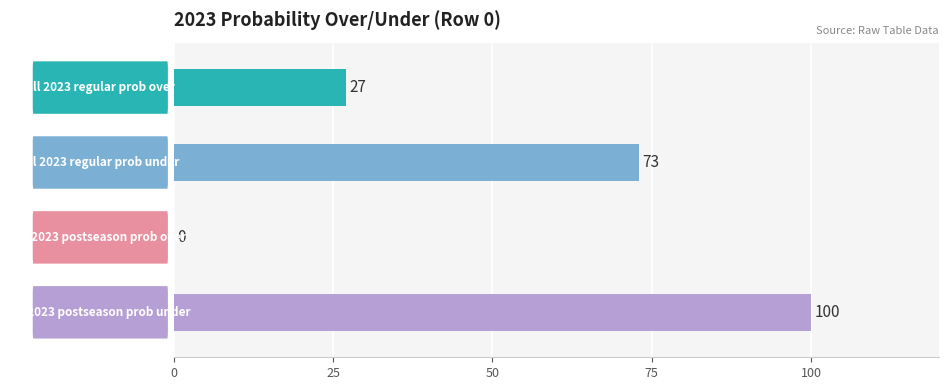

Is the value of all 2023 regular prob over at 2 greater than the value of all 2023 regular prob under at 1?

Yes